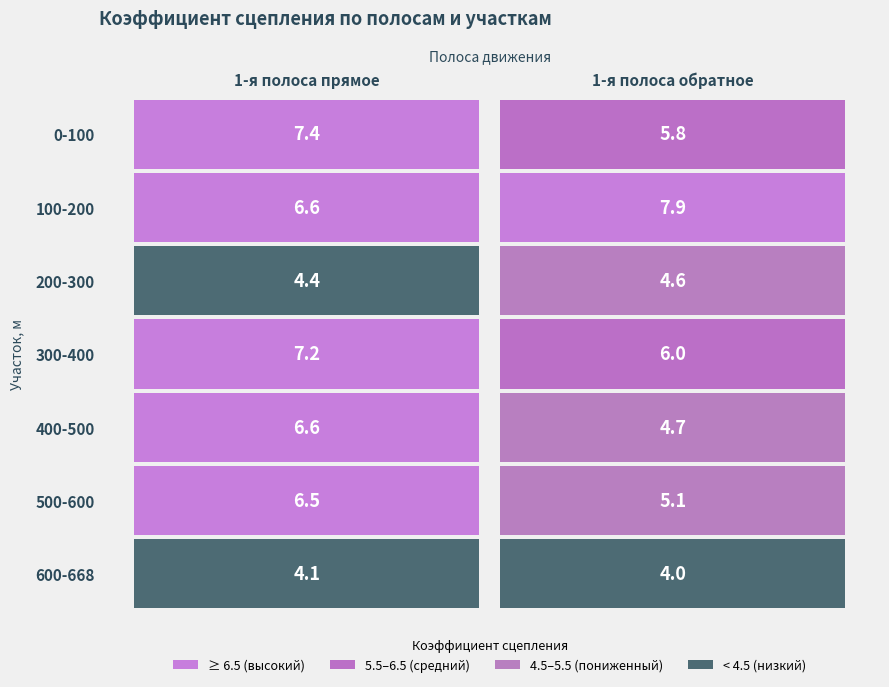

Reading left to right, list all the values displayed in this chart.

0-100: 7.4	5.8
100-200: 6.6	7.9
200-300: 4.4	4.6
300-400: 7.2	6.0
400-500: 6.6	4.7
500-600: 6.5	5.1
600-668: 4.1	4.0